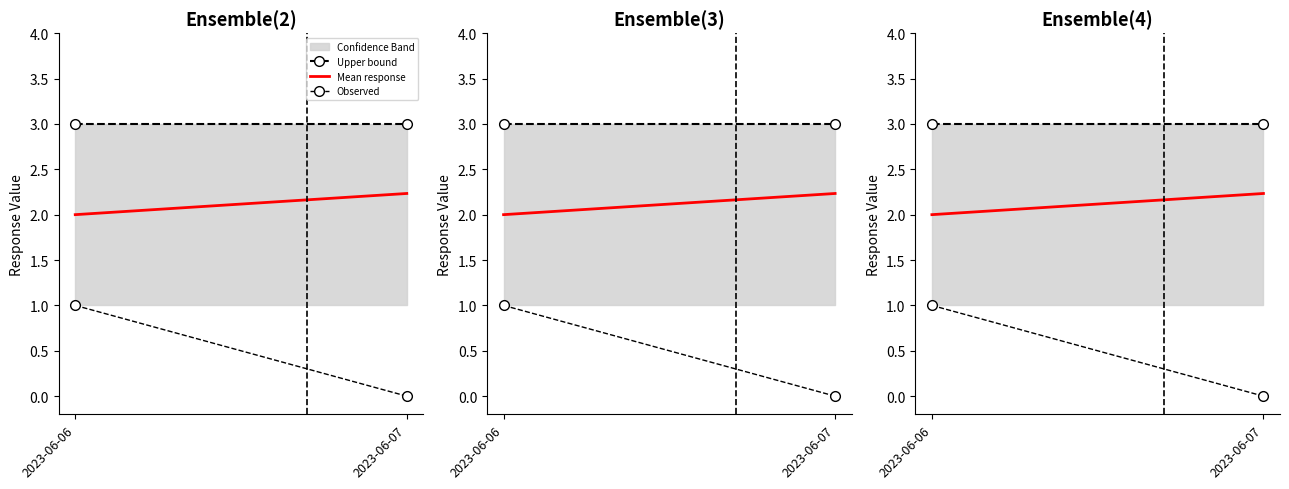

Reading left to right, list all the values displayed in this chart.

Upper bound: 3.0	3.0
Mean response: 2.0	2.2
Observed: 1.0	0.0